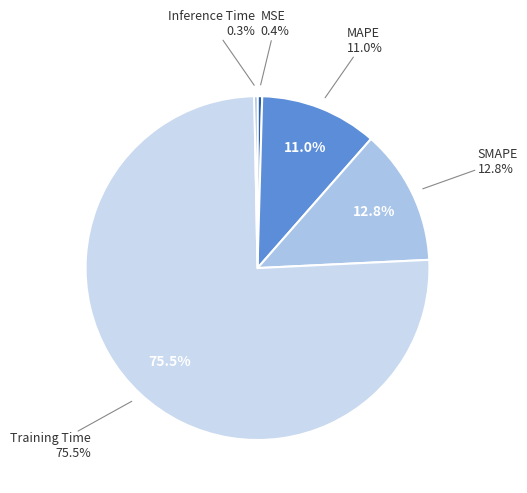

The Training Time slice represents 75% of the pie. True or false?

True